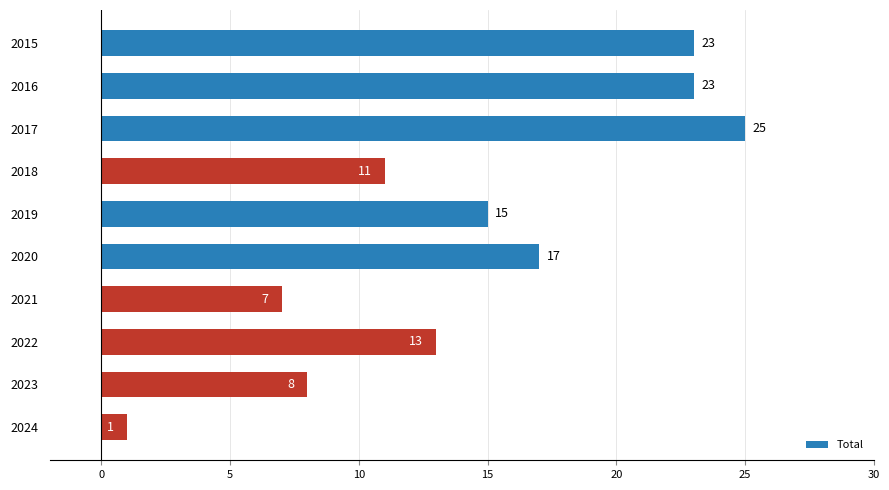

What is the value of the 1st bar from the top?

23